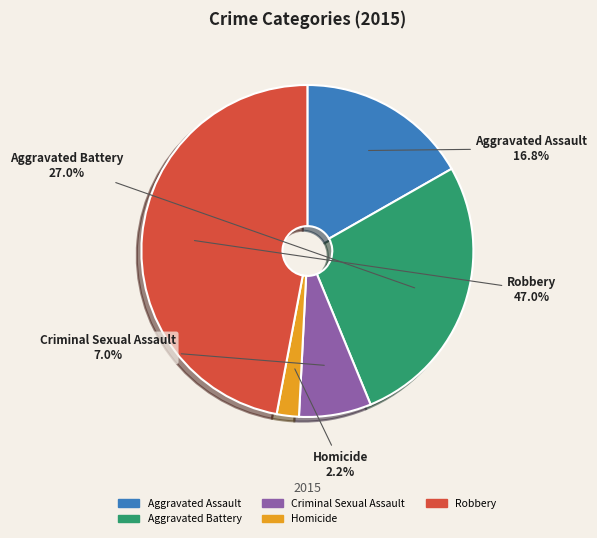

What percentage is the Aggravated Battery slice, to the nearest percent?

27%